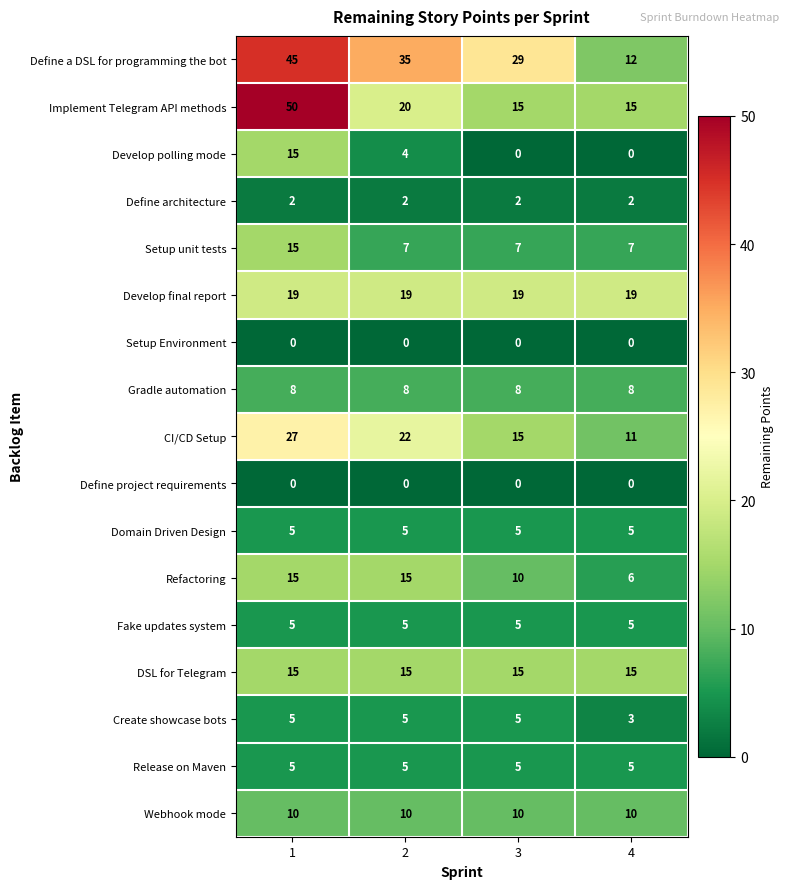

At how many categories does at least one series exceed 28?

3